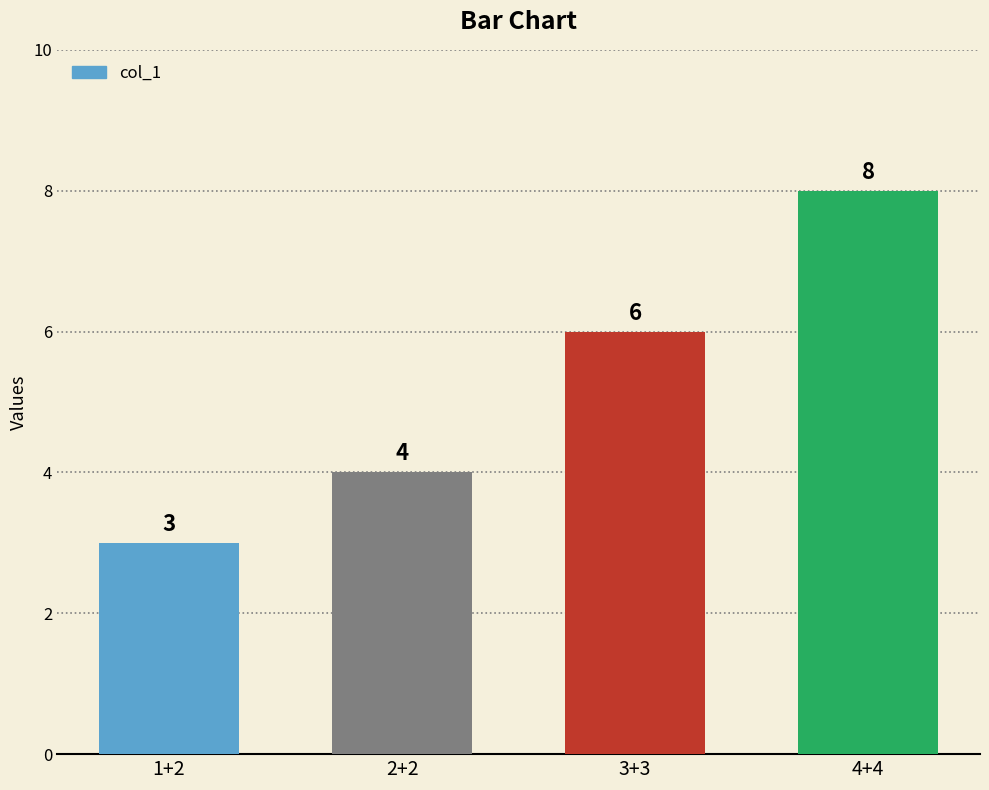

What is the value of the 2nd bar from the left?

4